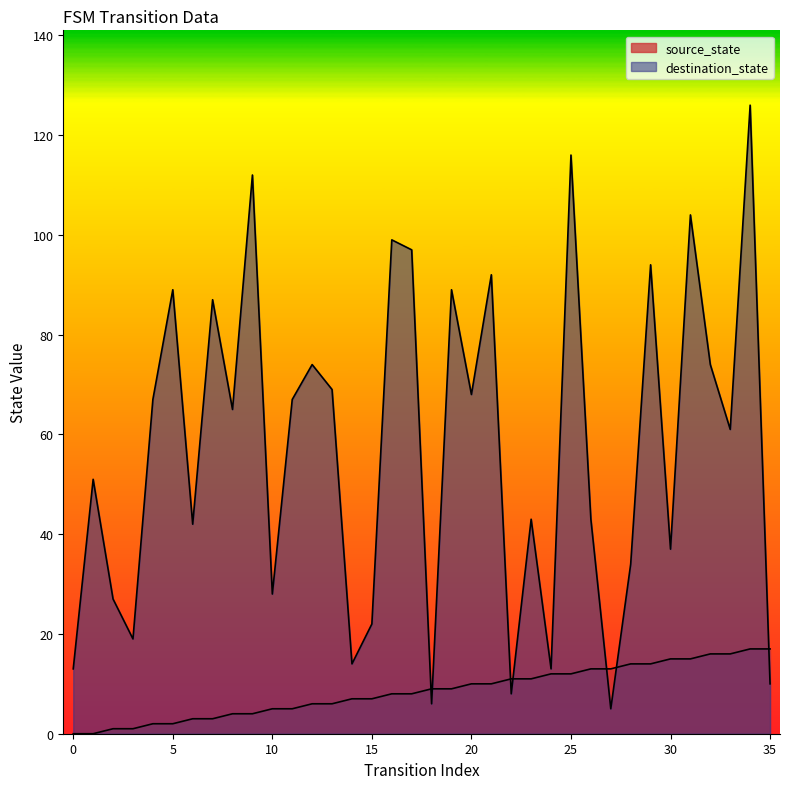

How many values in the source_state series are below 9?

18